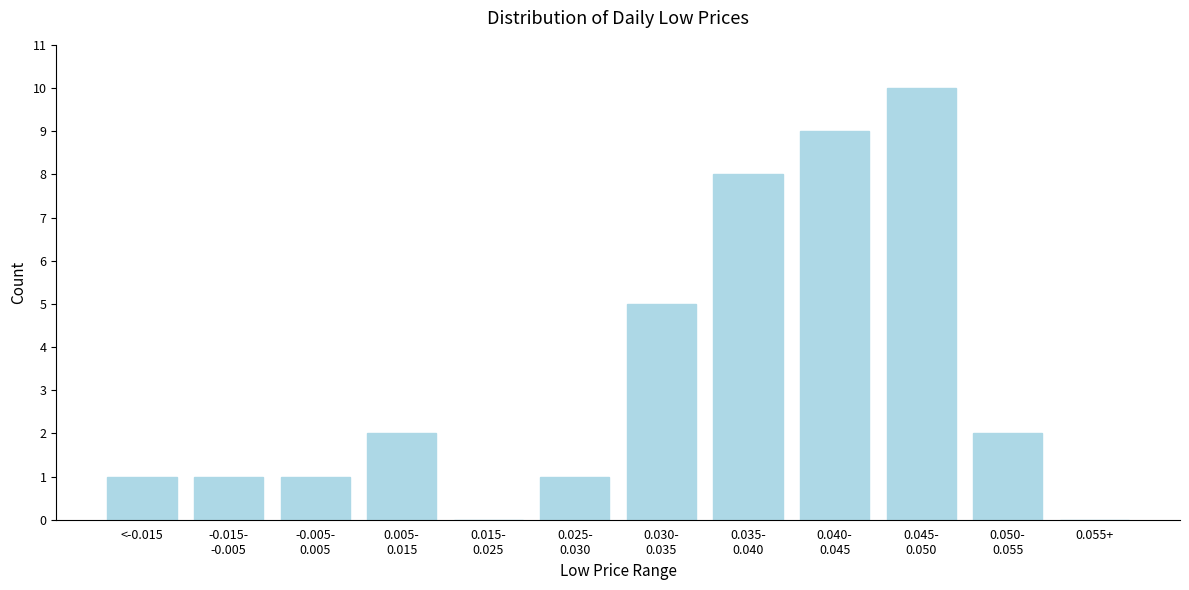

What is the greatest value displayed?

10